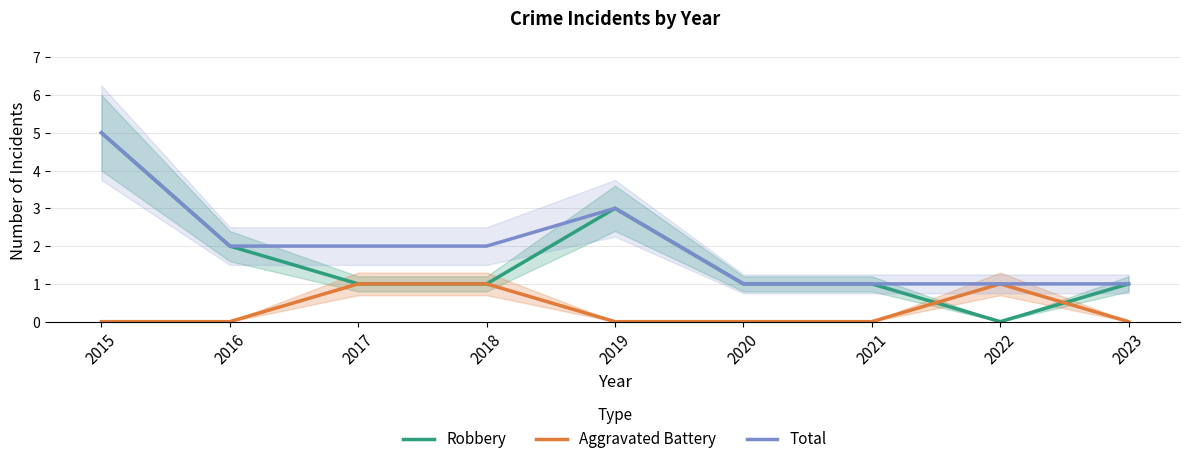

What is the spread (max minus min) of values at 2022?

1